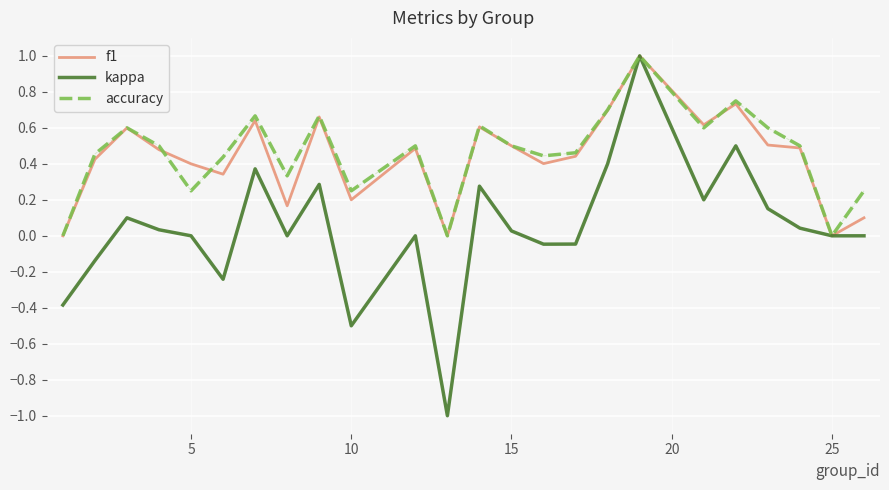

Which series has the widest spread of values?

kappa